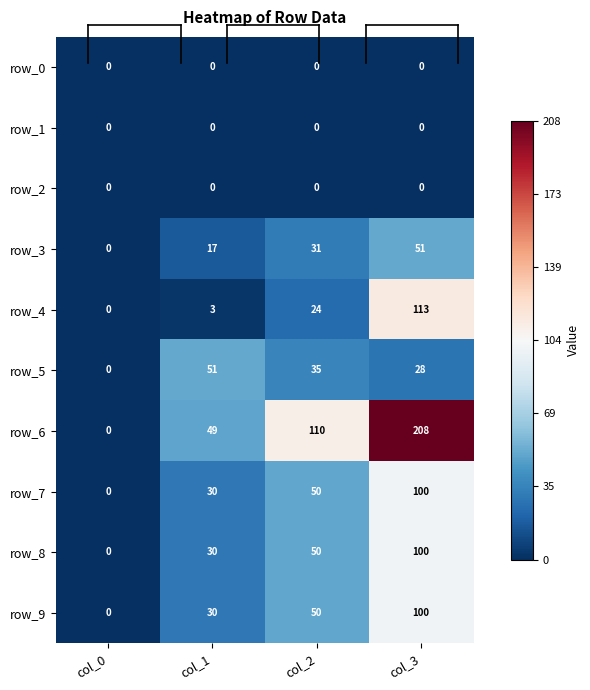

List the labels in order of row_5 value, smallest first.

col_0, col_3, col_2, col_1